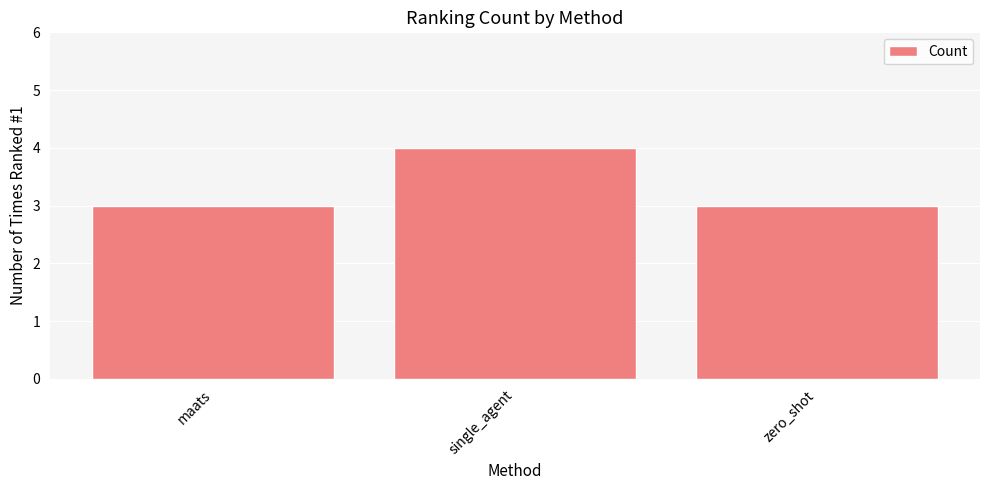

What is the sum of all values?

10